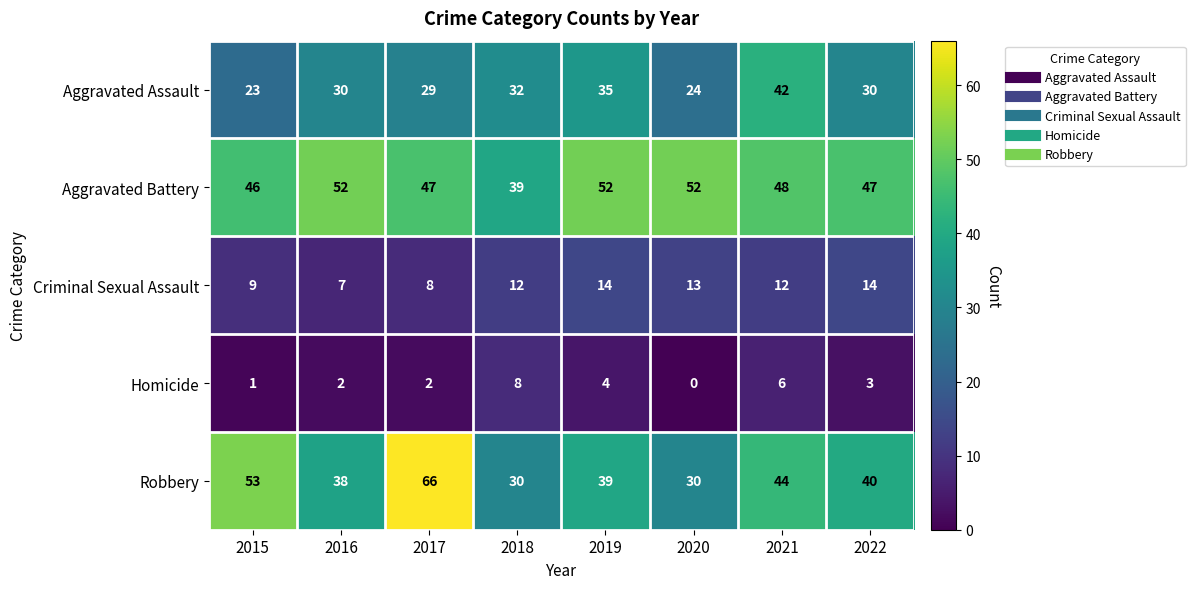

Which series has the largest total across all categories?

Aggravated Battery